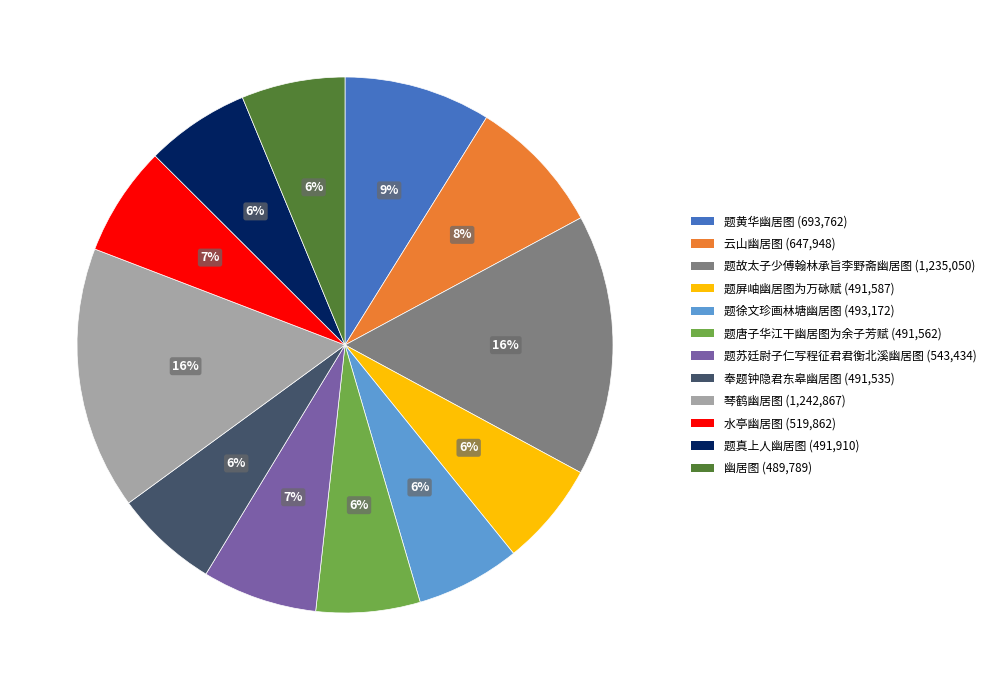

What percentage is the 题屏岫幽居图为万砯赋 slice, to the nearest percent?

6%